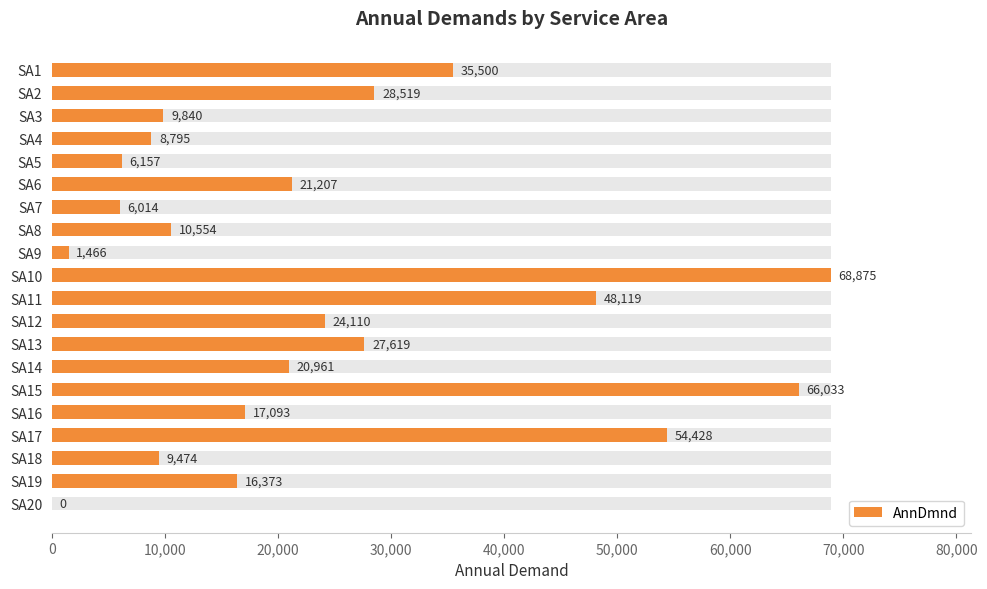

The chart shows a value of 4896.0 at 17. True or false?

False